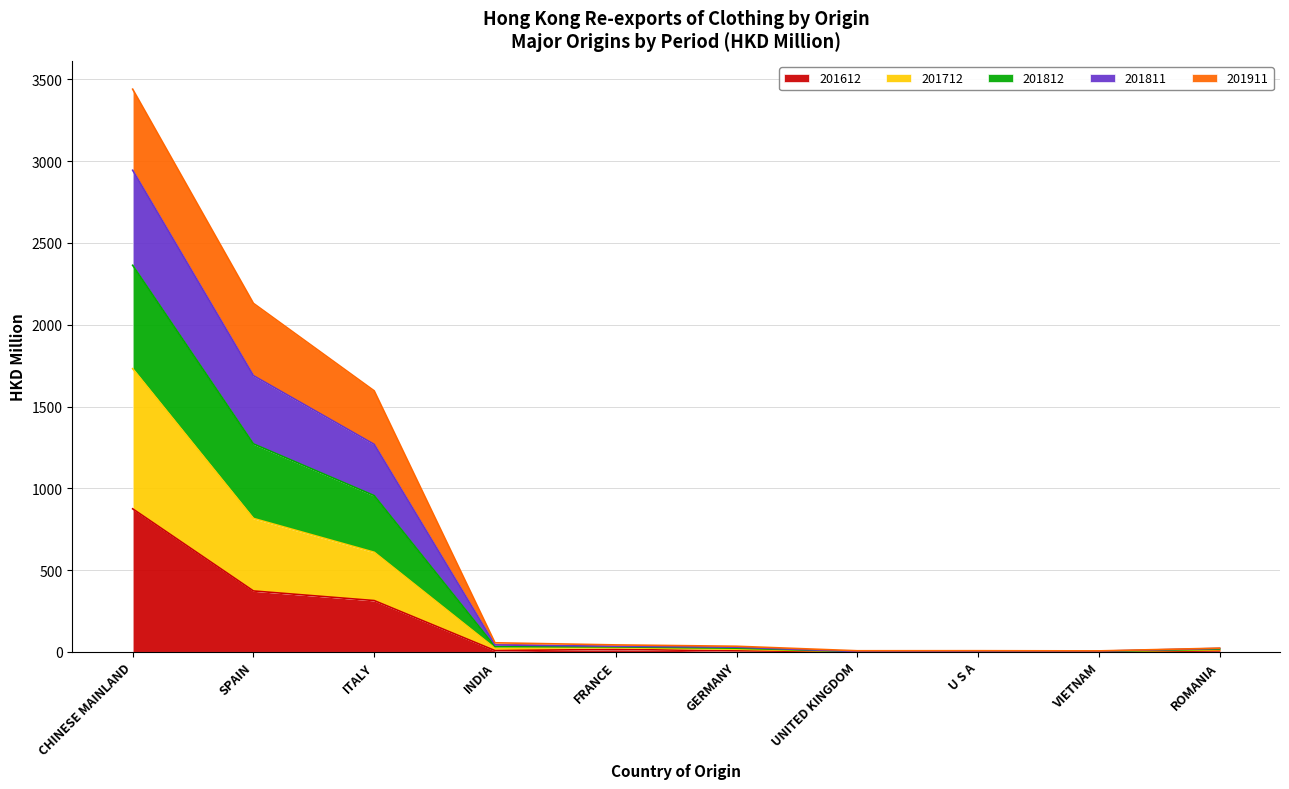

What is the value of the 201811 point at the 5th from the left?

34.3